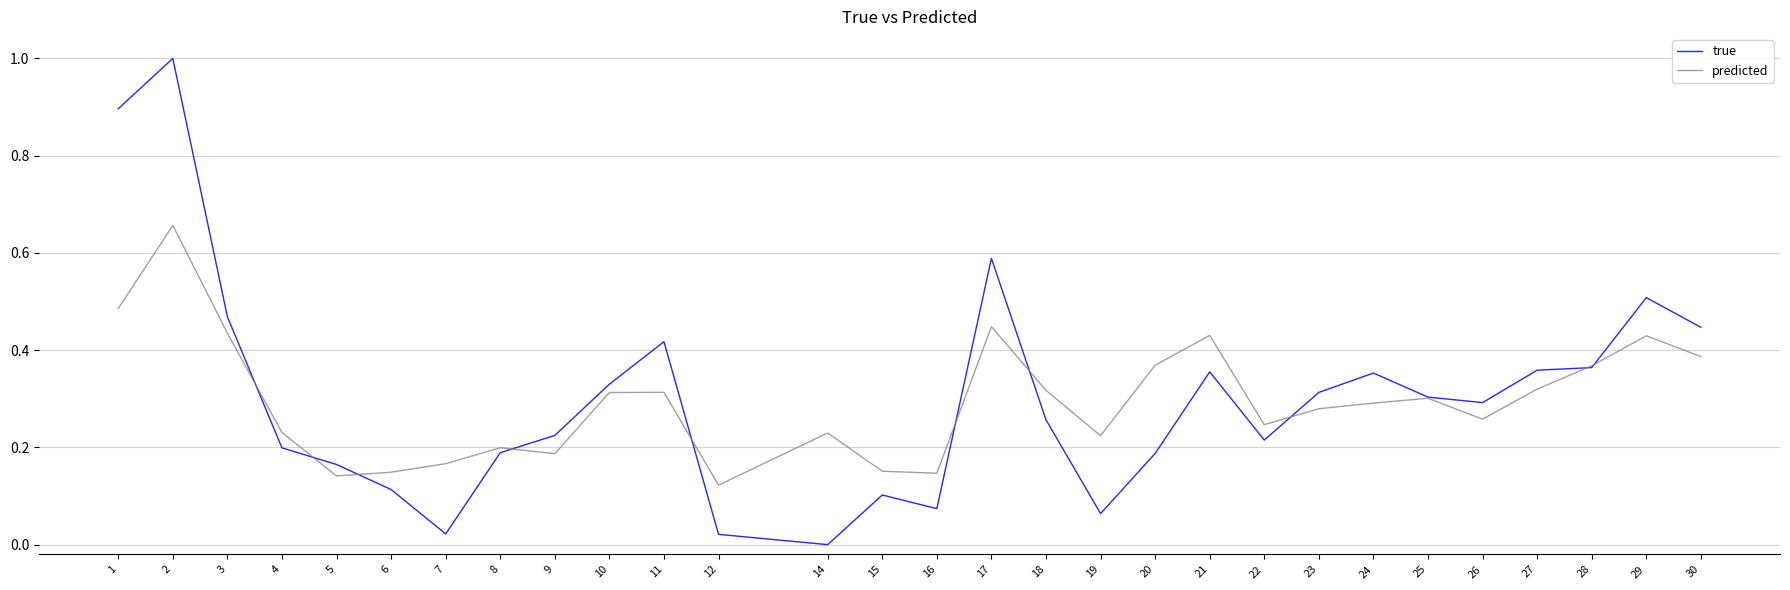

What are all the series names shown in the legend?

true, predicted